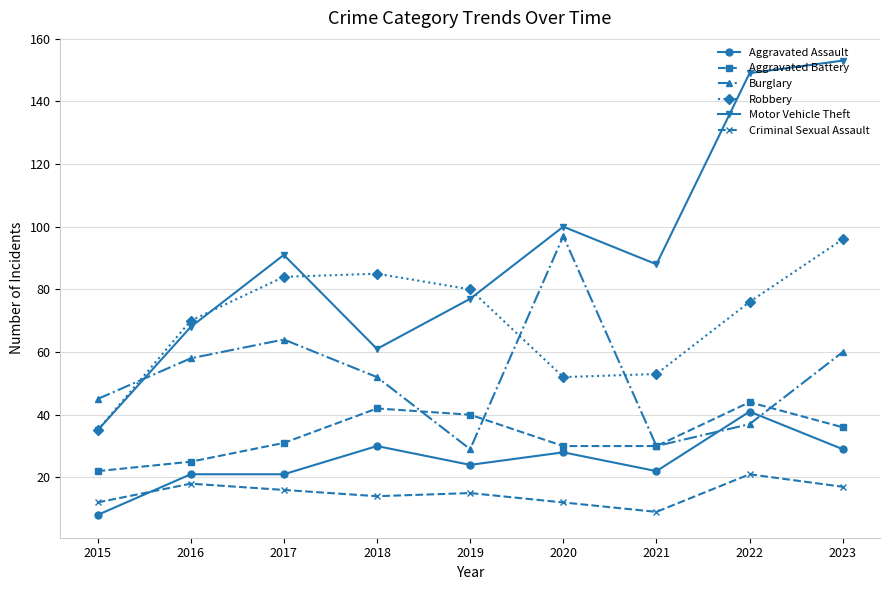

Is the value of Burglary at 2020 greater than the value of Motor Vehicle Theft at 2022?

No